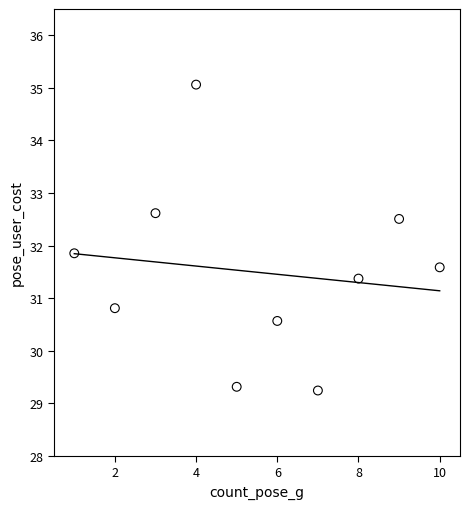

What is the average X value?

5.5